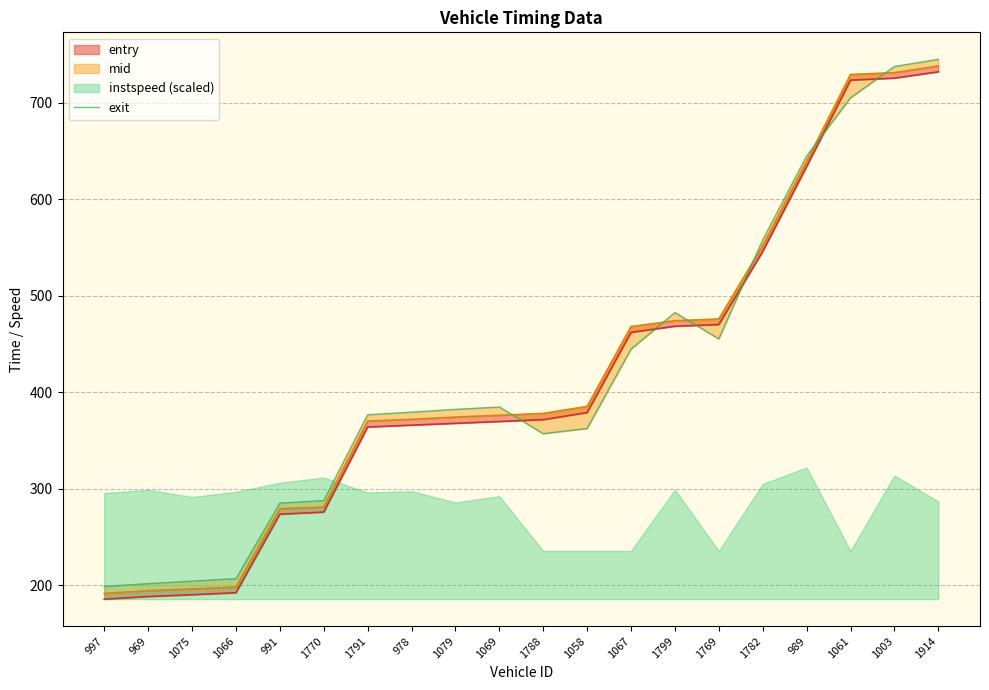

What is the difference between the values at 1782 and 1061?

147.2